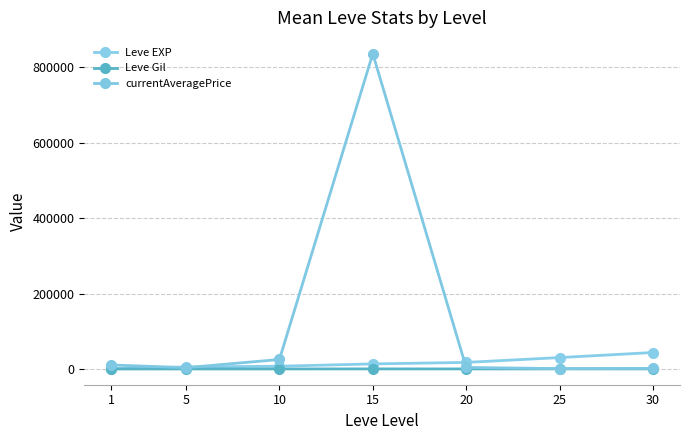

True or false: Leve EXP has more than 1 points higher than both neighbors.

False